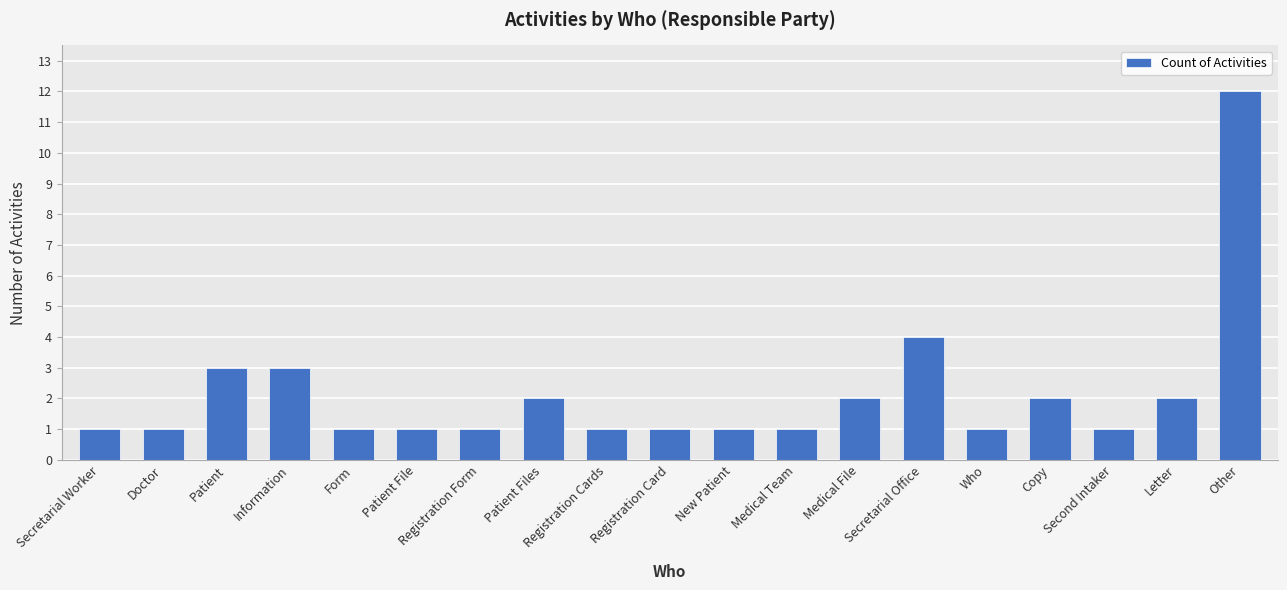

Is it true that the value at Patient File is 1?

True